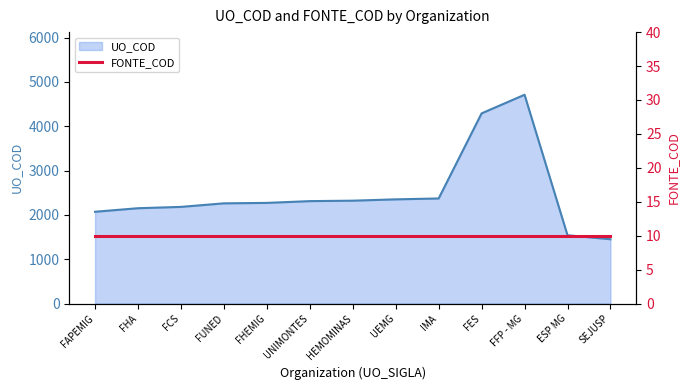

Which category has the highest value across all series?

FFP - MG